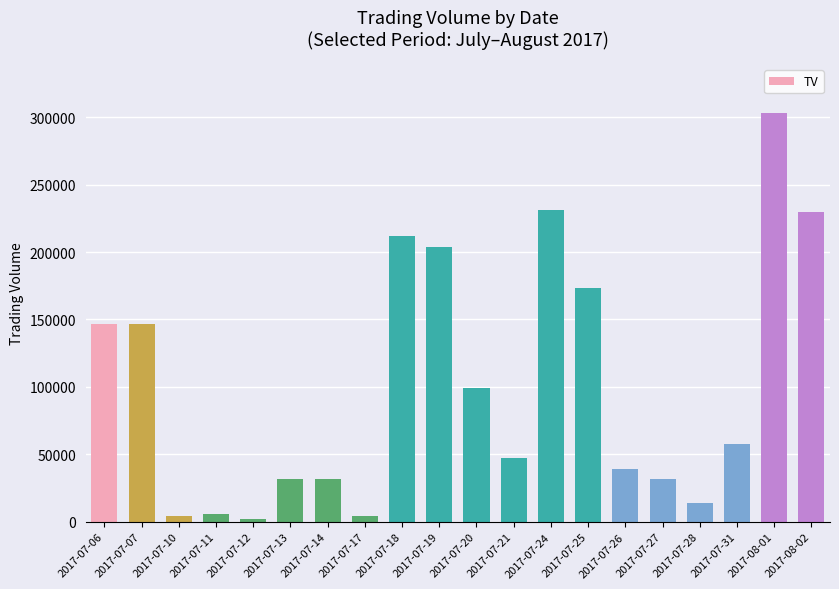

What is the ratio of the value at 2017-07-07 to the value at 2017-07-11?

24.5